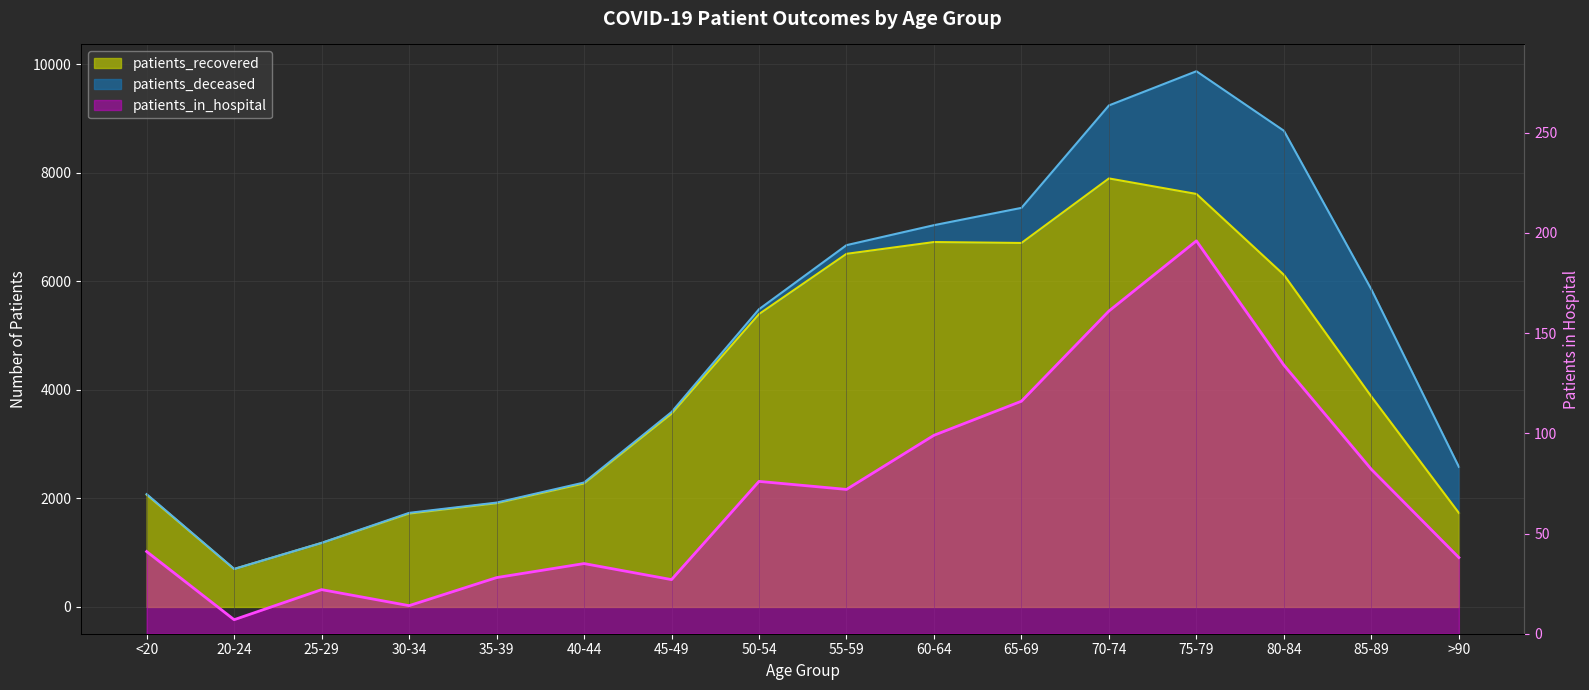

Where is the first local maximum?

60-64